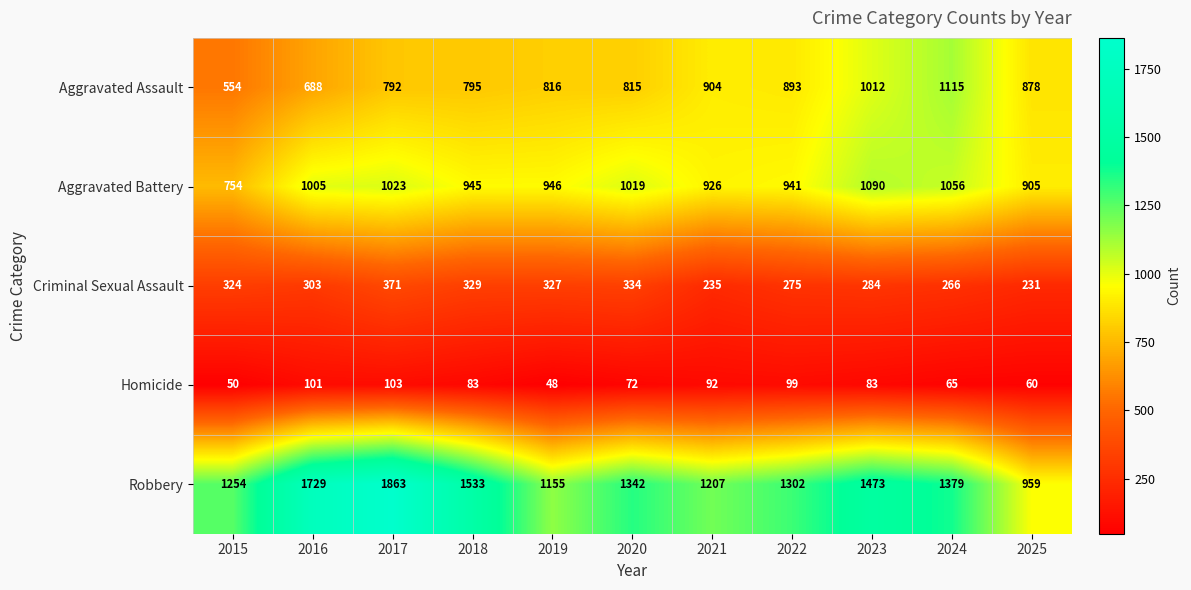

What is the maximum value shown in the chart?

1863